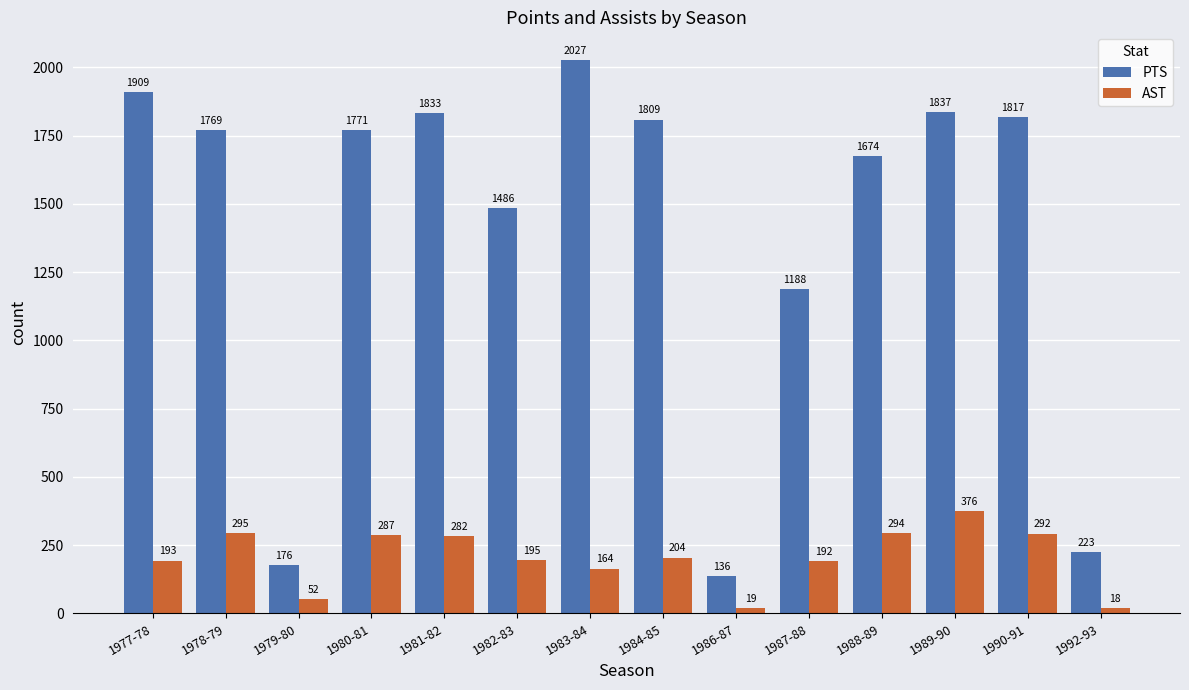

Is it true that PTS equals 1837 at 1989-90?

True